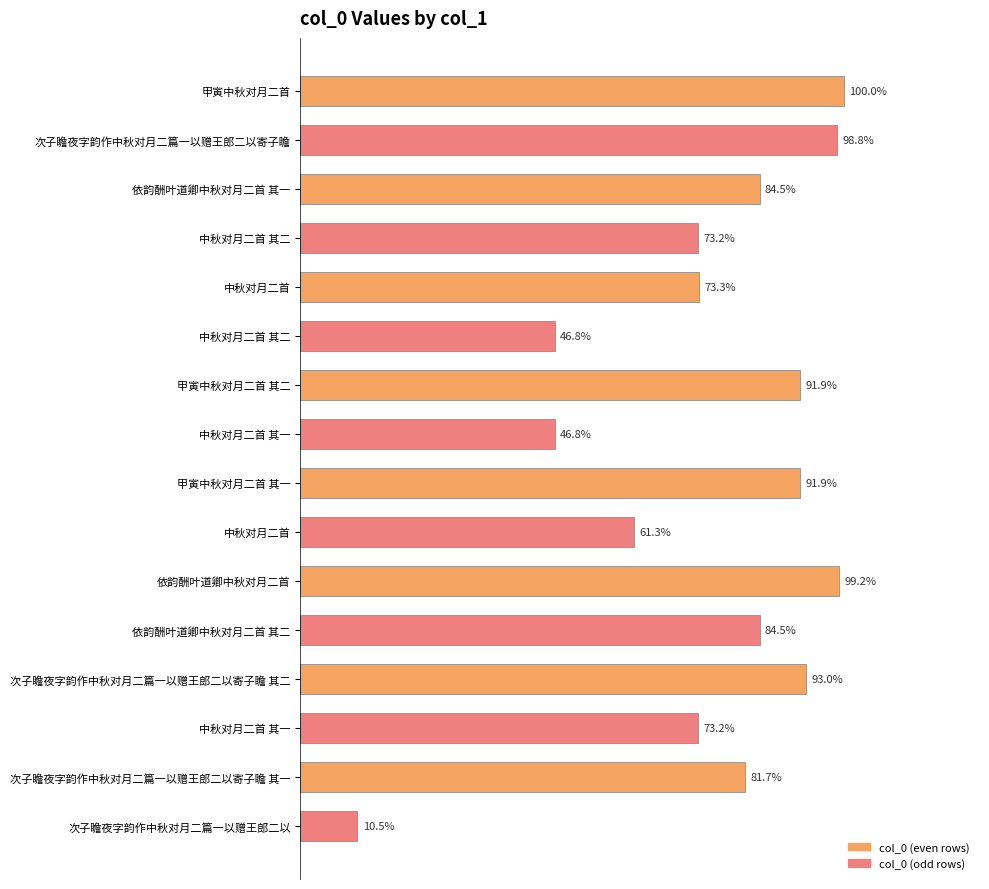

At which label does the data first exceed 955282?

甲寅中秋对月二首